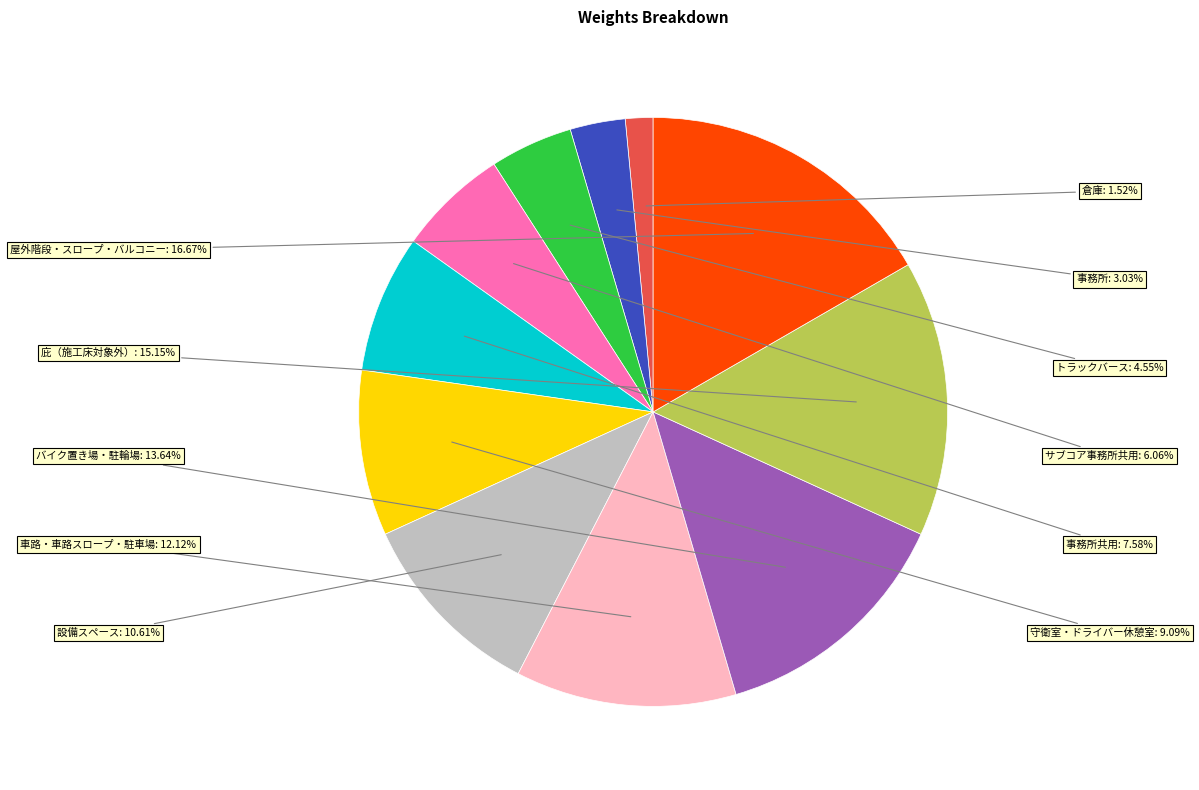

Is there a majority slice in this chart?

No